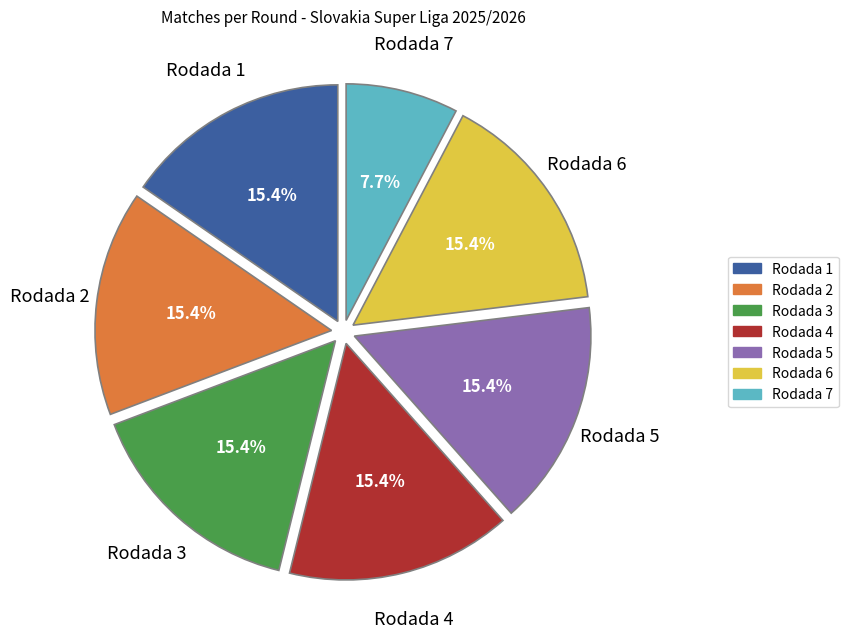

What is the ratio of the value at Rodada 6 to the value at Rodada 1?

1.0